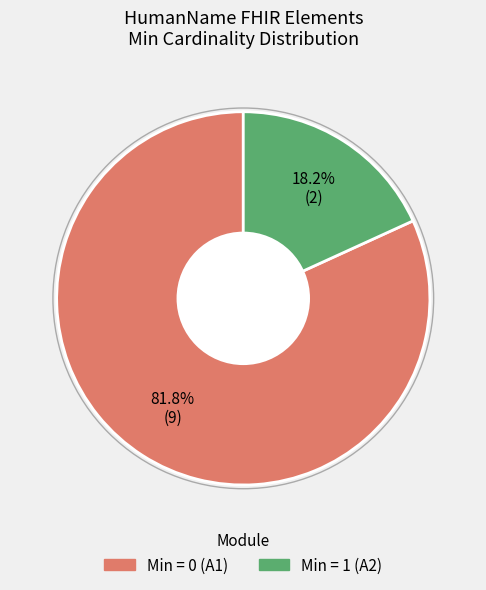

Count the number of slices in the pie.

2